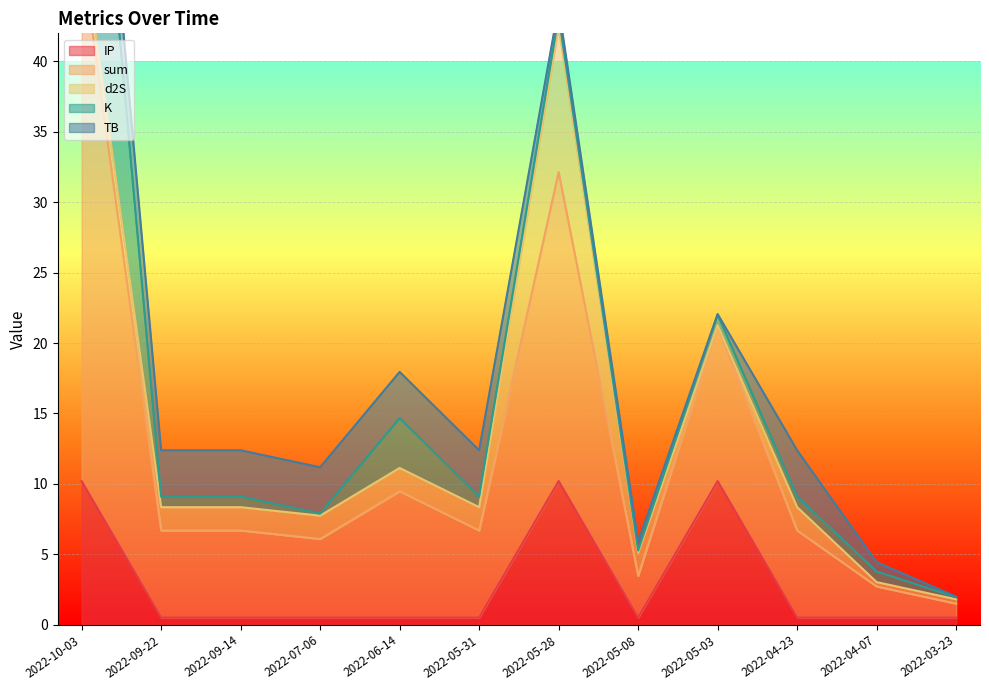

What are all the series names shown in the legend?

sum, d2S, K, TB, IP